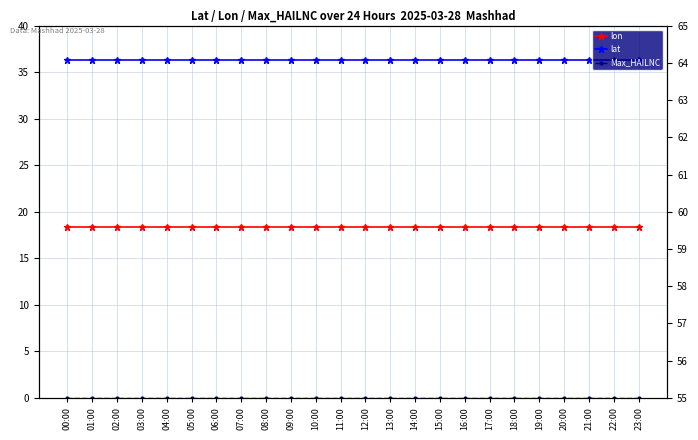

What is the label of the 2nd point from the right?

22:00